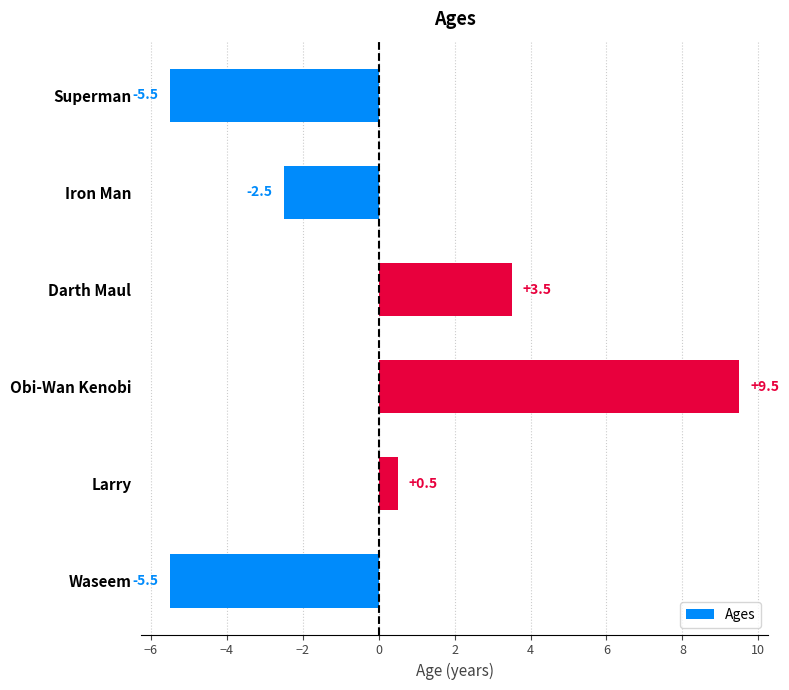

What is the change in value from Iron Man to Superman?

-3.0